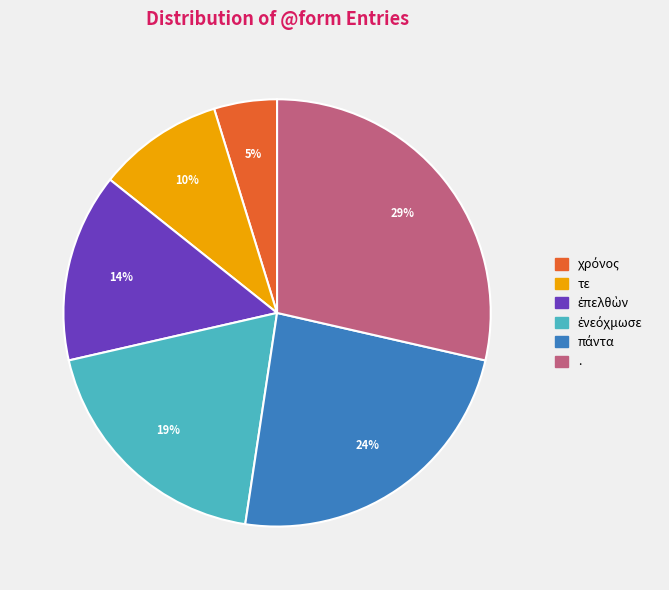

True or false: . accounts for 42% of the total.

False